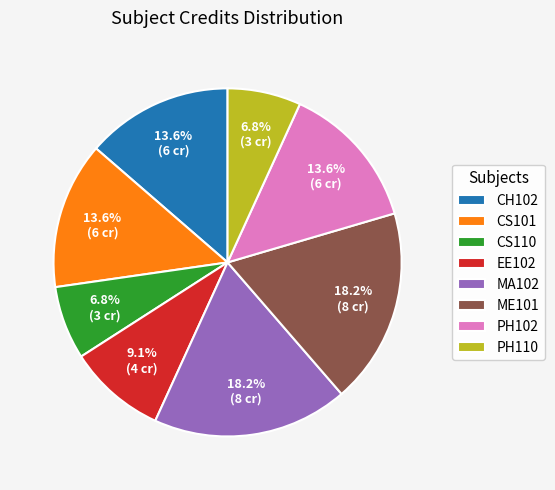

Is the sum of PH110 and PH102 greater than half?

No